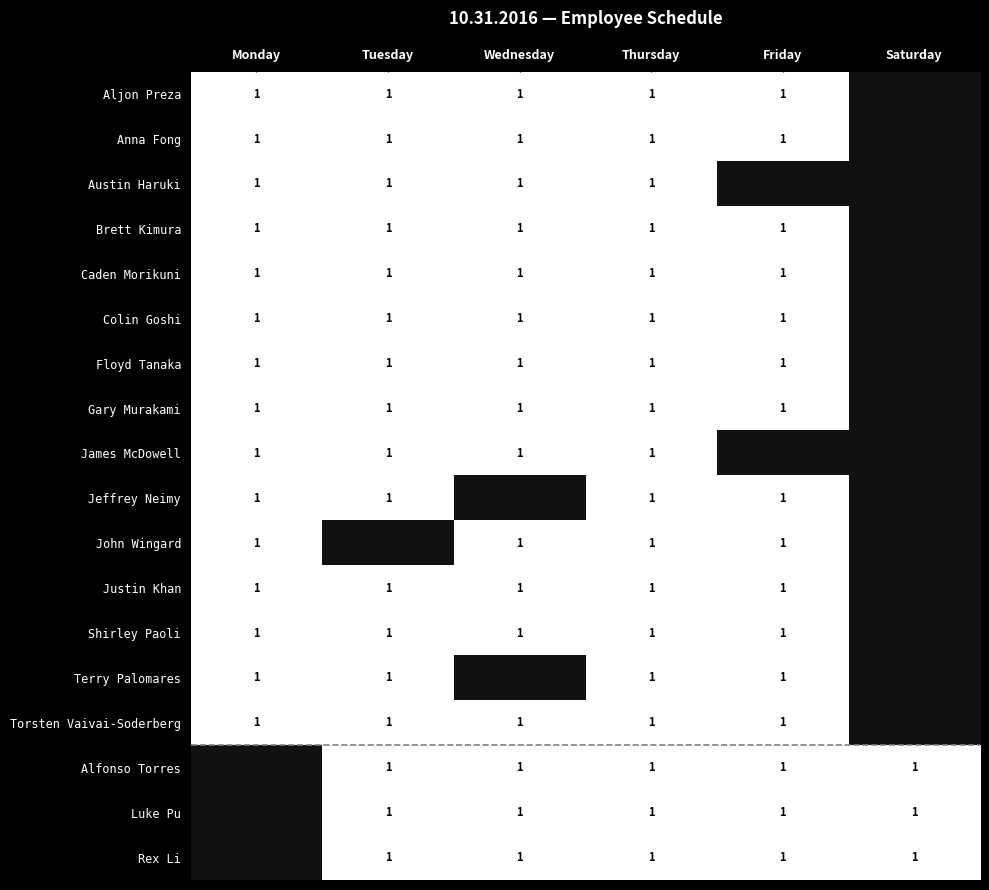

Count the number of categories in the chart.

6